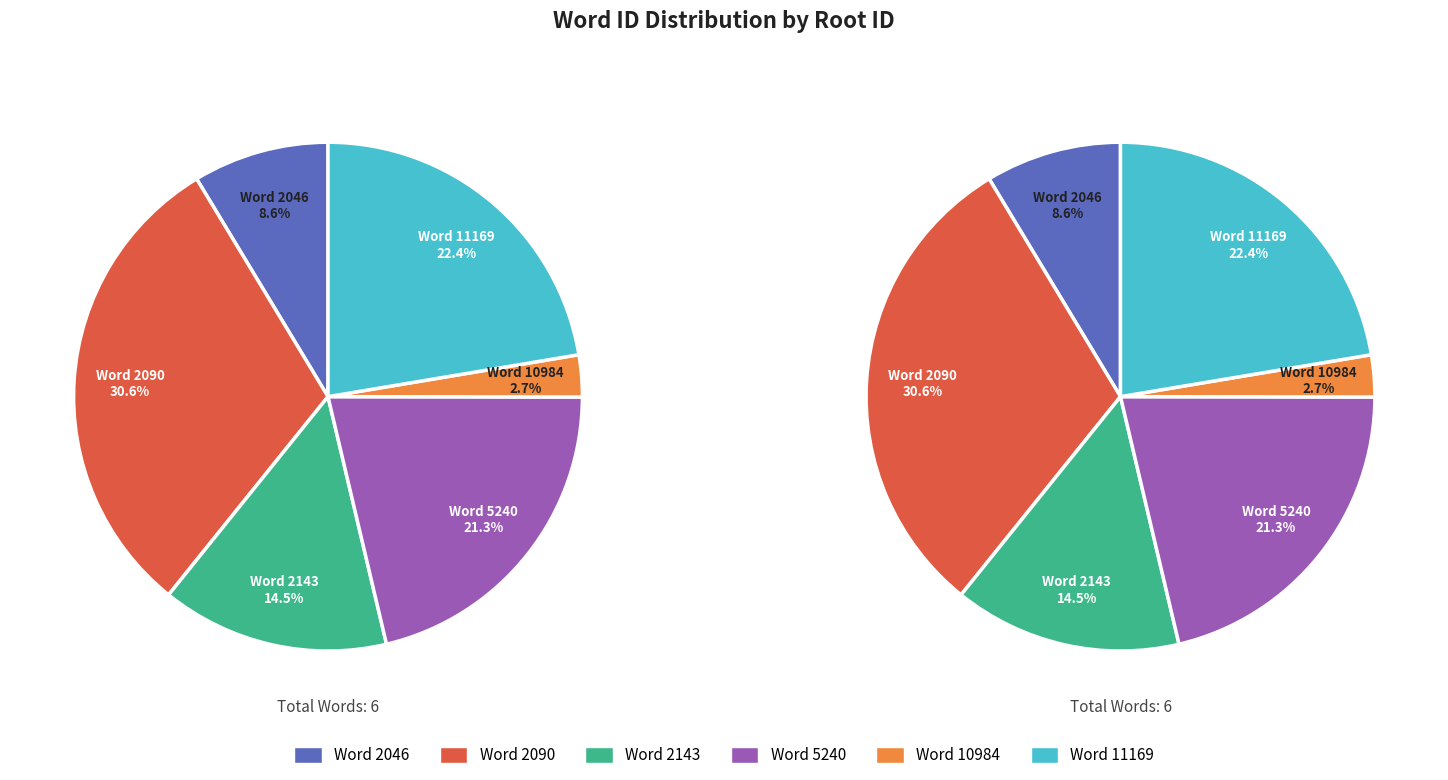

Which slice is the smallest?

10984